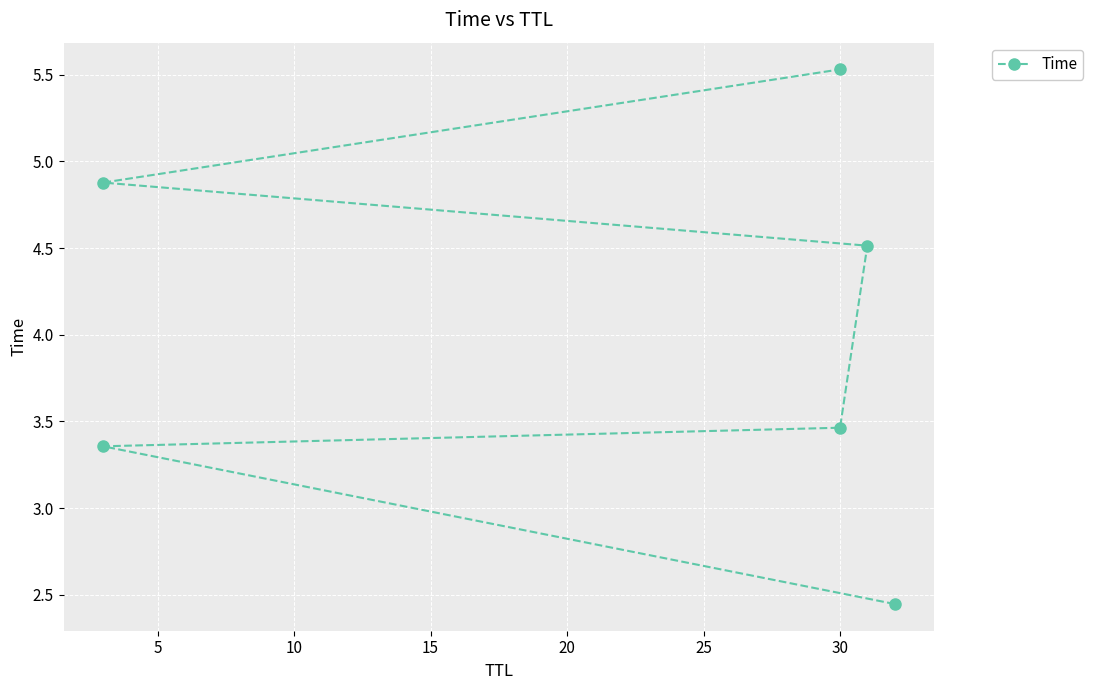

How many distinct data groups are displayed?

1